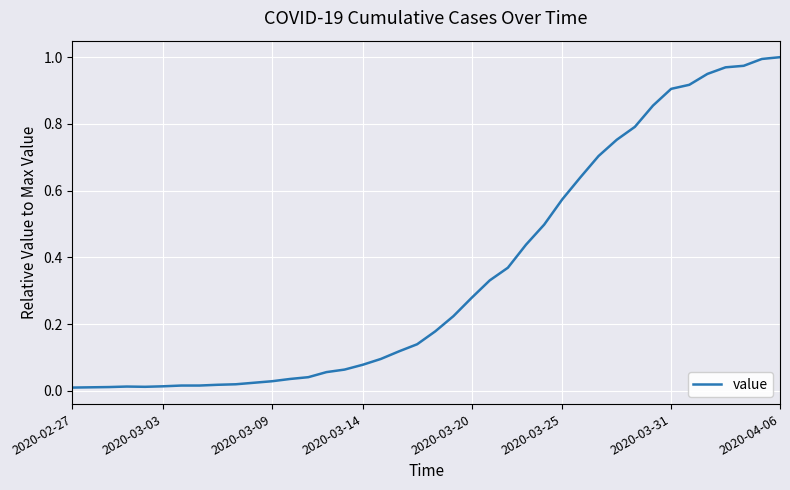

At which category does the chart reach its minimum across all series?

2020-02-27